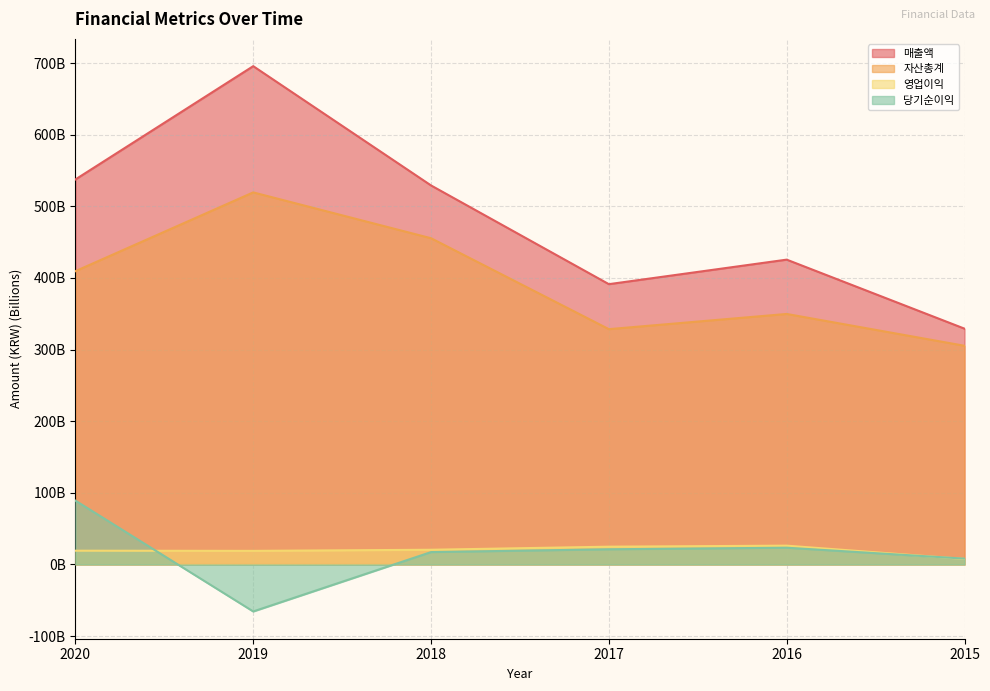

The 자산총계 series shows 349.7 at 2016. True or false?

True